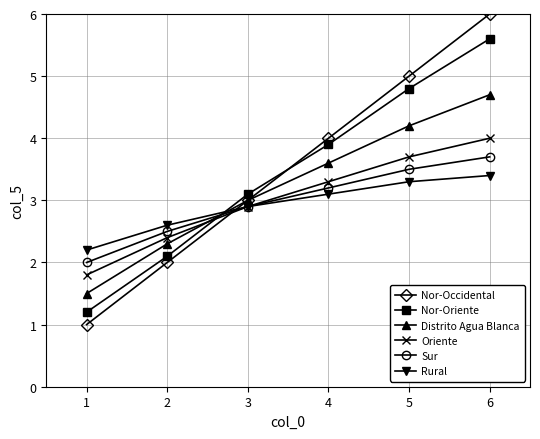

Where do Distrito Agua Blanca and Rural first cross each other?

2 and 3